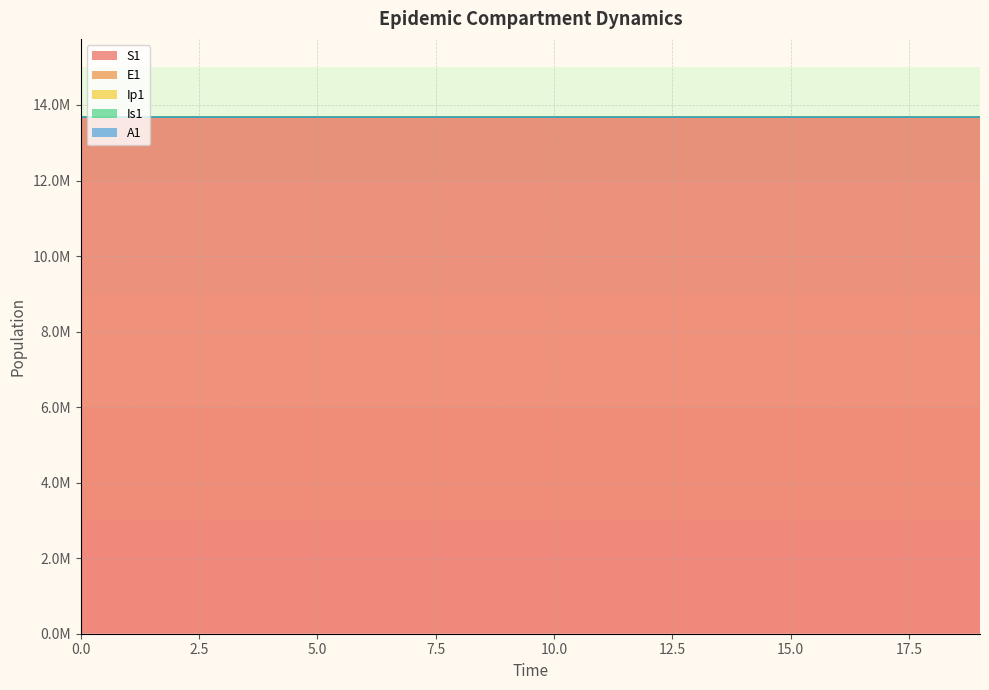

What is the value of the S1 point at the 7th from the left?

13678484.2